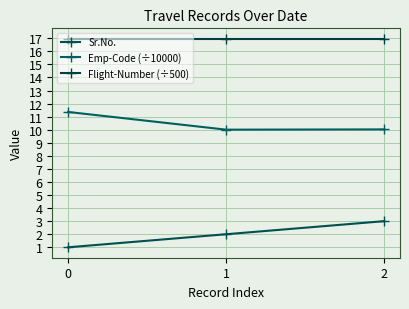

What is the difference between the Emp-Code (÷10000) values at 2 and 0?

1.3